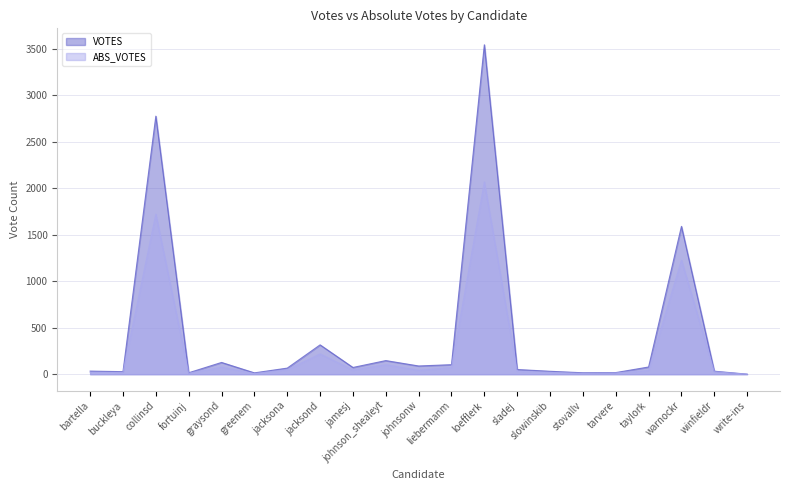

Read the ABS_VOTES value at tarvere.

13